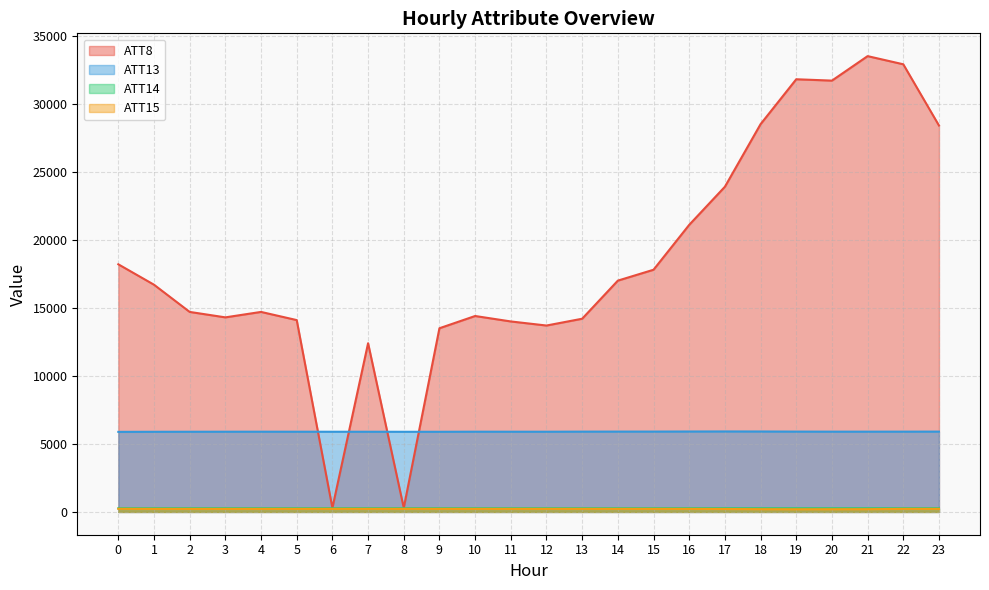

What is the difference between the highest and lowest values at 23?

28176.8